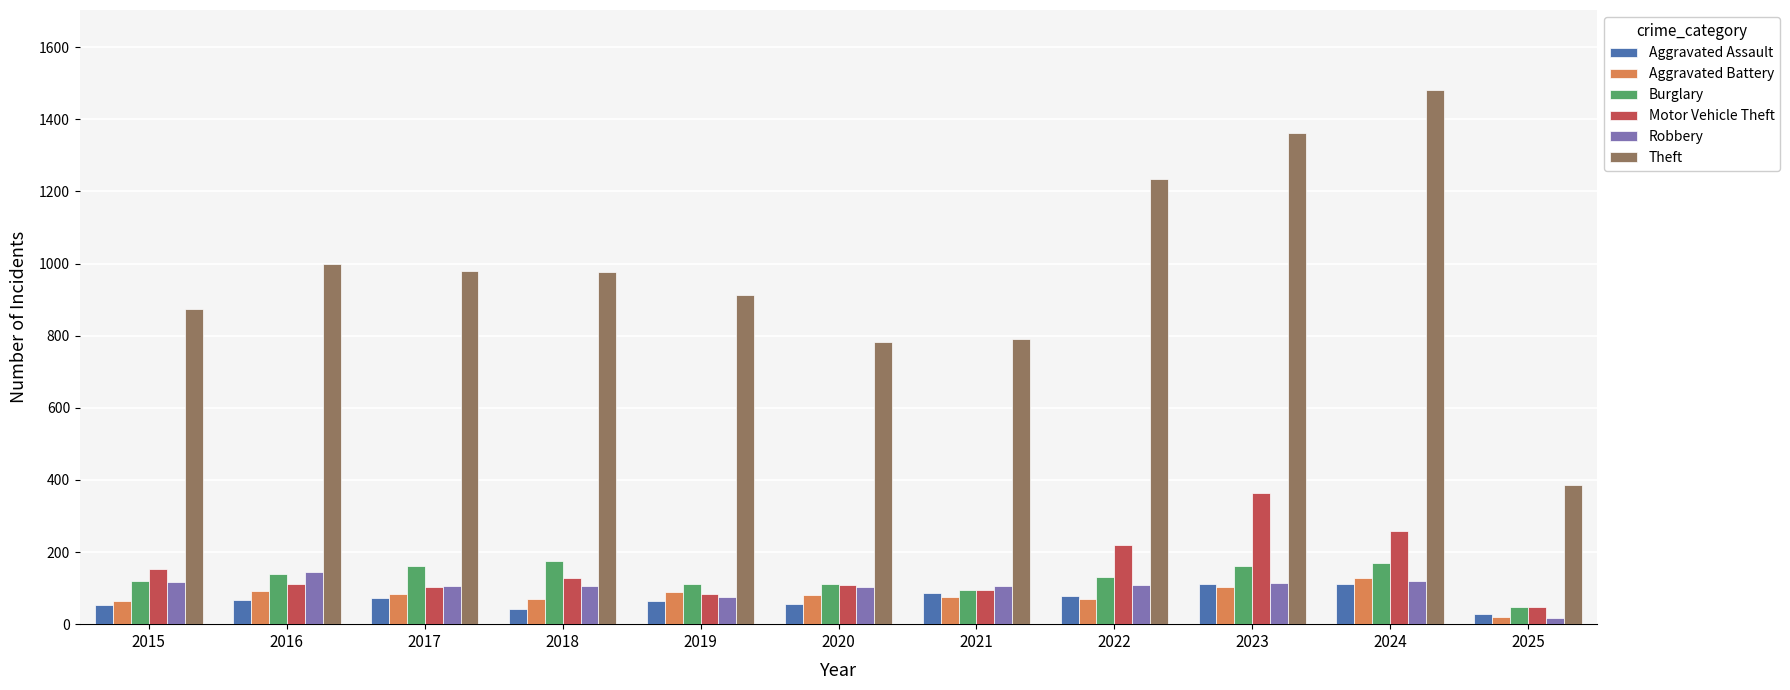

What is the lowest value of the Motor Vehicle Theft series?

48